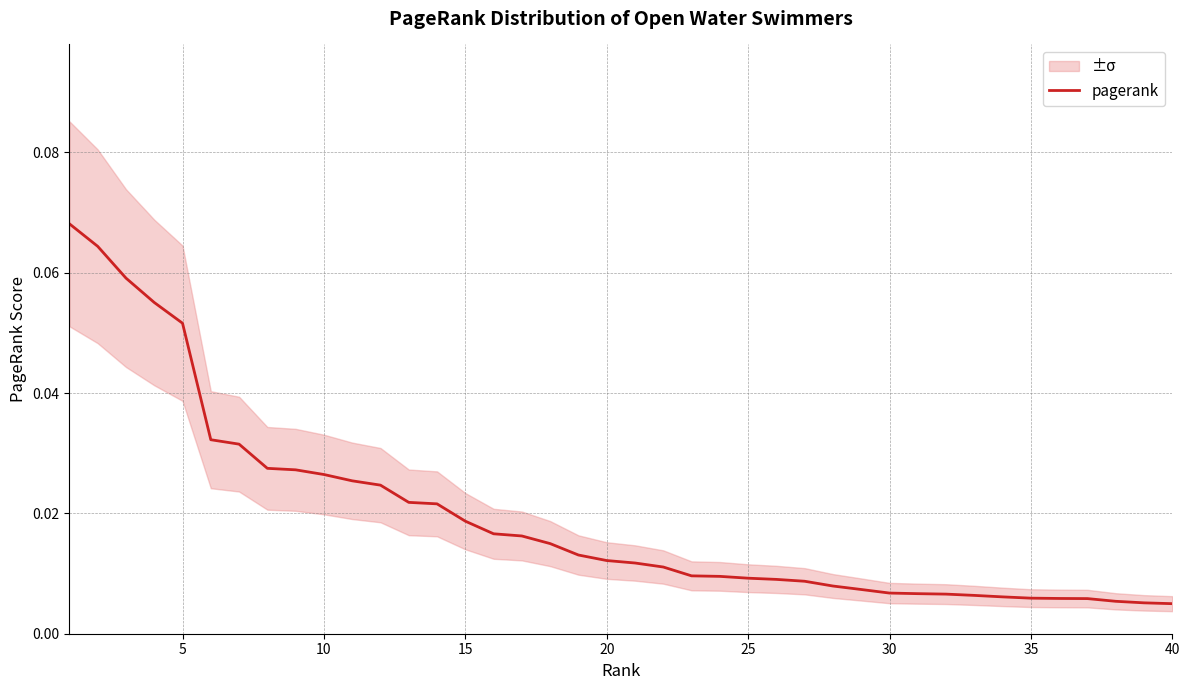

What is the difference between the maximum and minimum values?

0.1